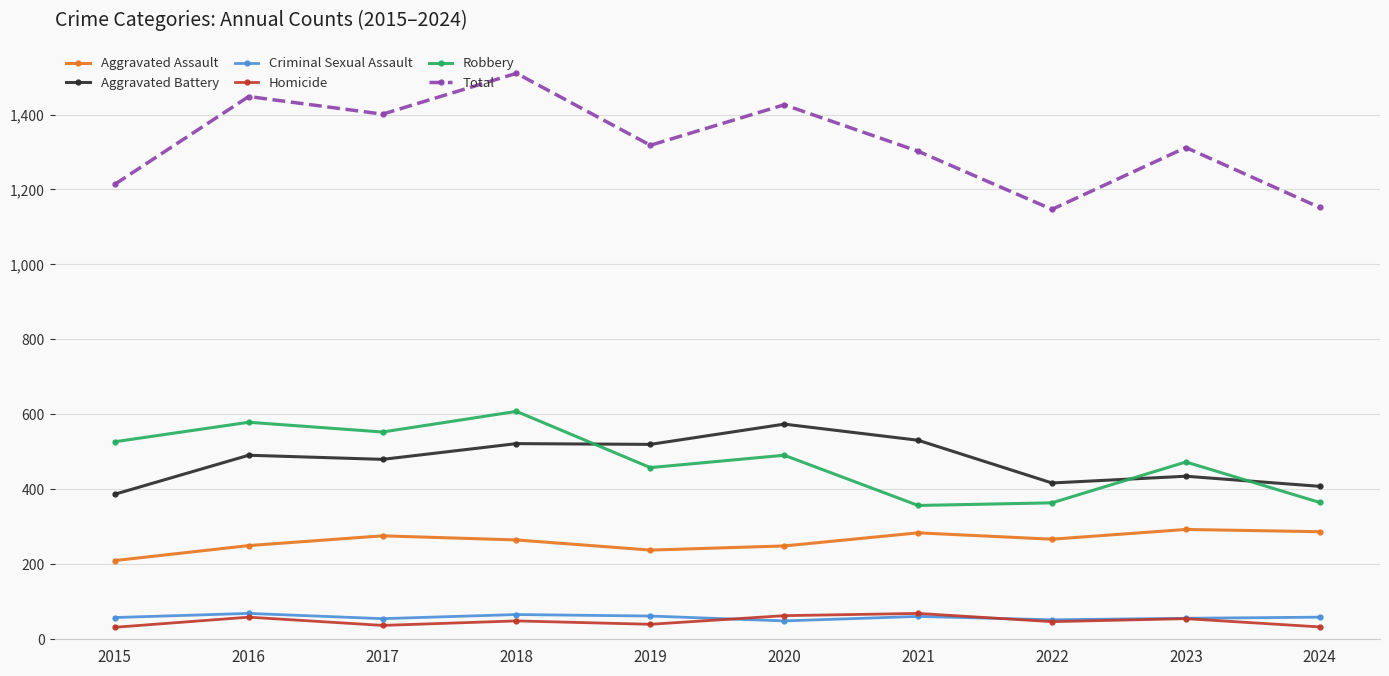

True or false: Aggravated Battery and Total cross at least once.

False